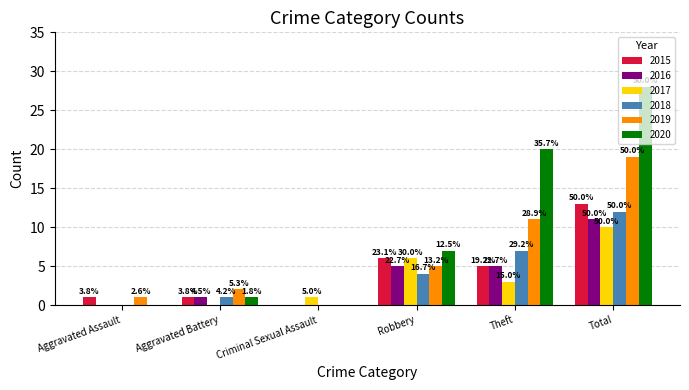

Is it true that 2017 equals 6 at Total?

False